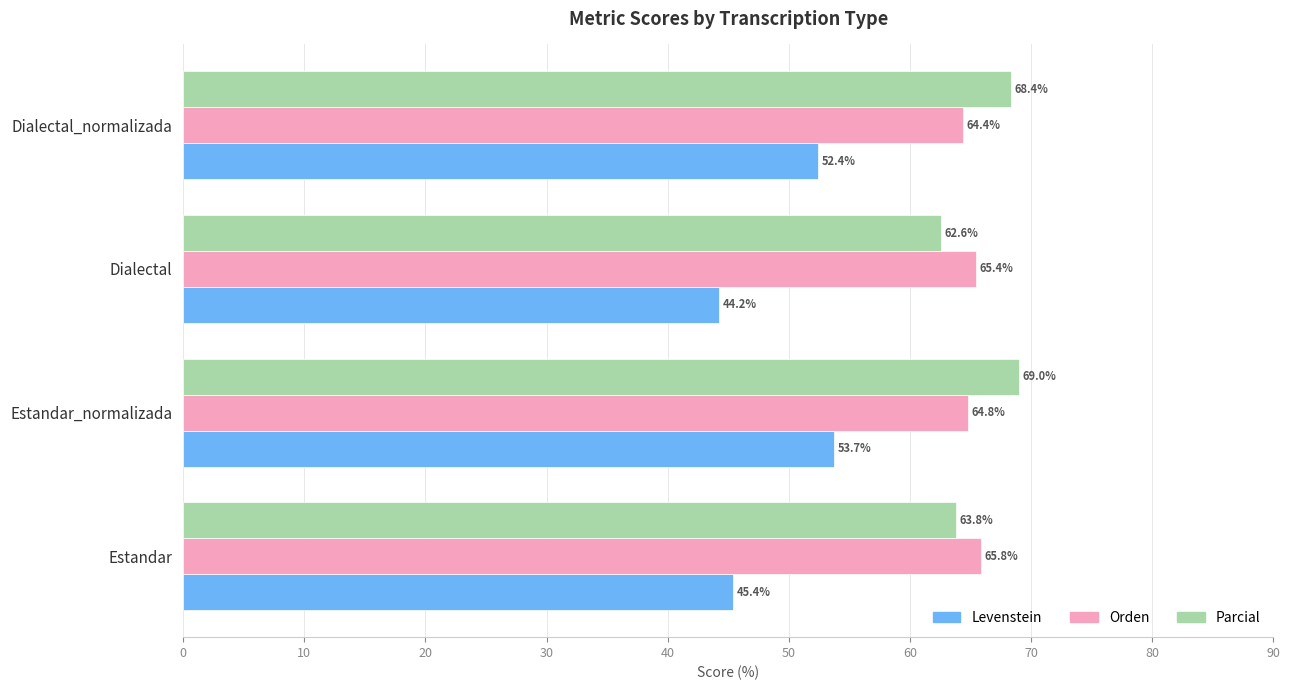

List the labels in order of Parcial value, smallest first.

Dialectal, Estandar, Dialectal_normalizada, Estandar_normalizada